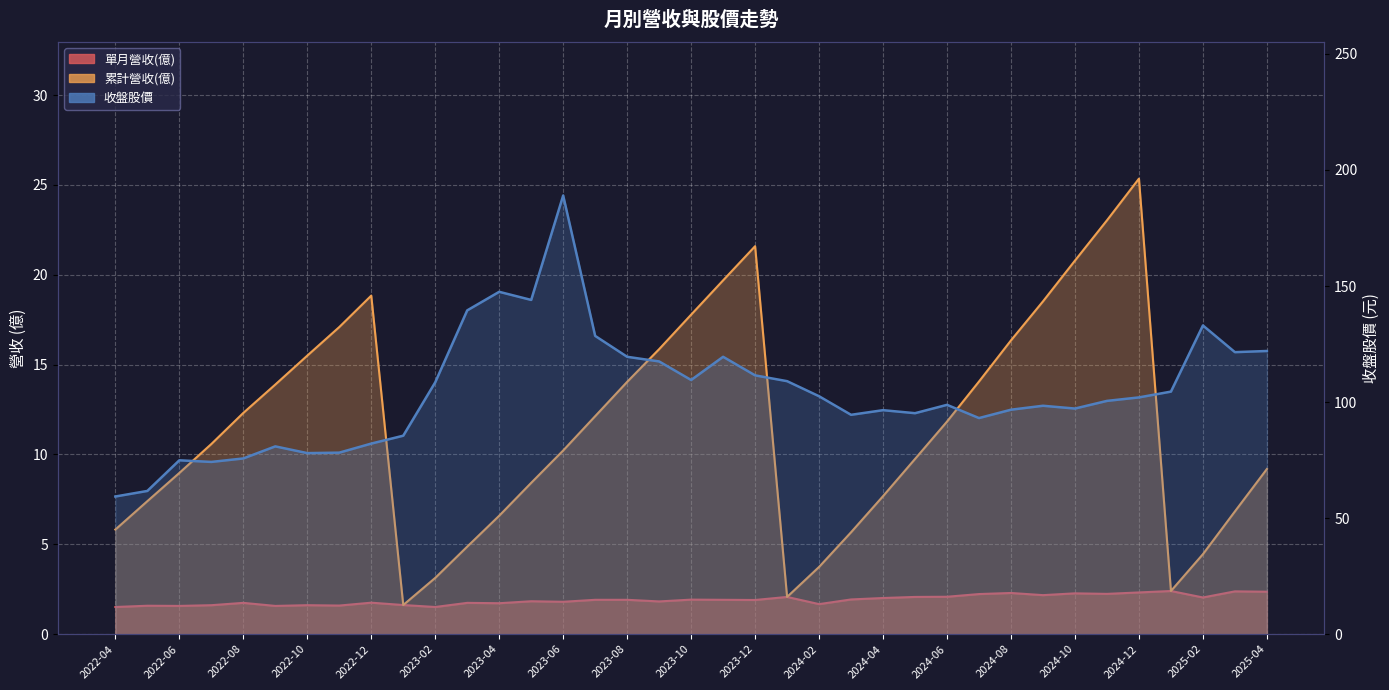

What is the average value of the 單月營收(億) series?

1.9